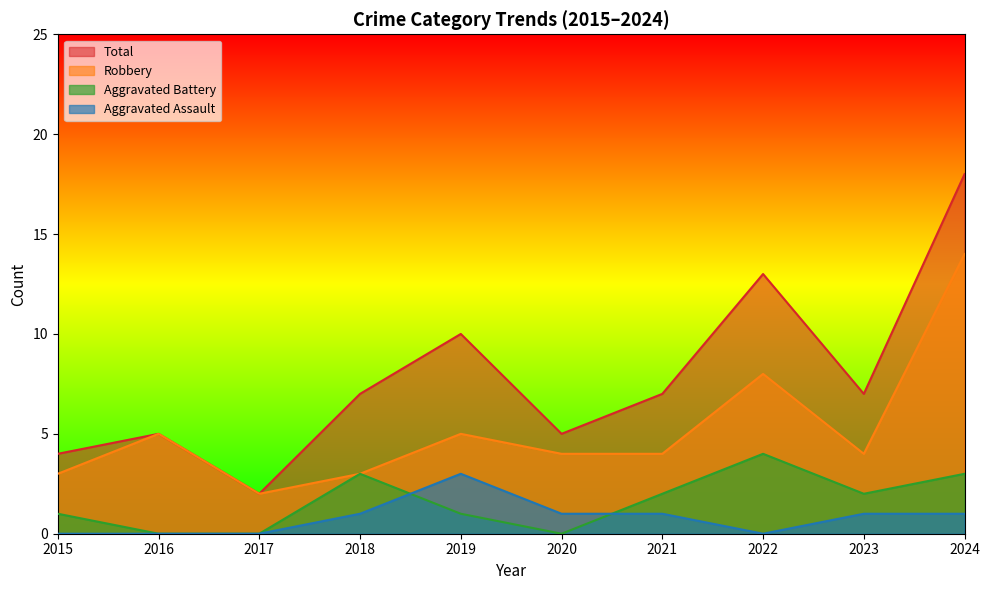

Which category has the highest value in the Total series?

2024